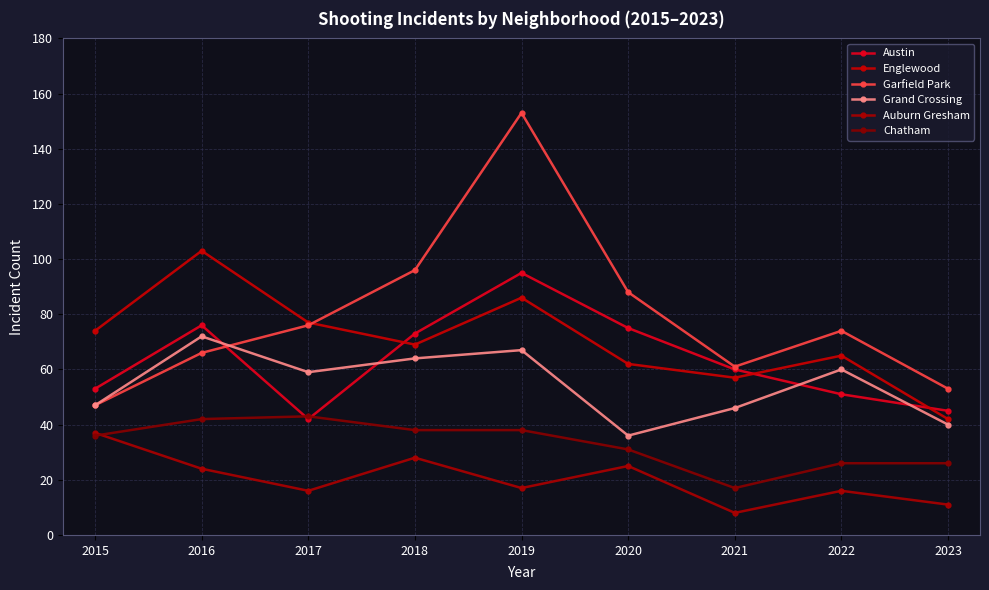

What are all the series names shown in the legend?

Austin, Englewood, Garfield Park, Grand Crossing, Auburn Gresham, Chatham